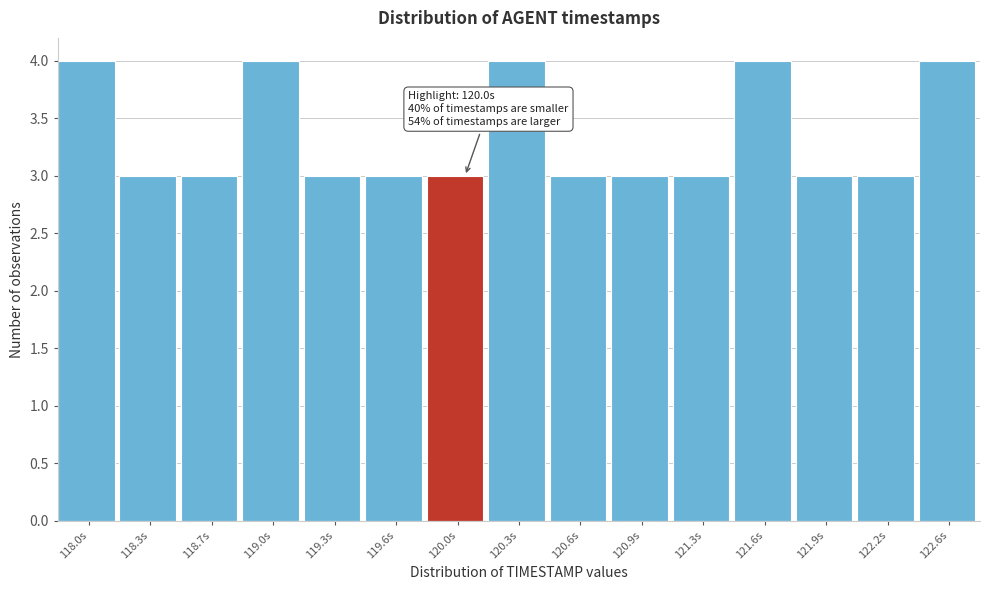

Reading left to right, list all the values displayed in this chart.

4	3	3	4	3	3	3	4	3	3	3	4	3	3	4